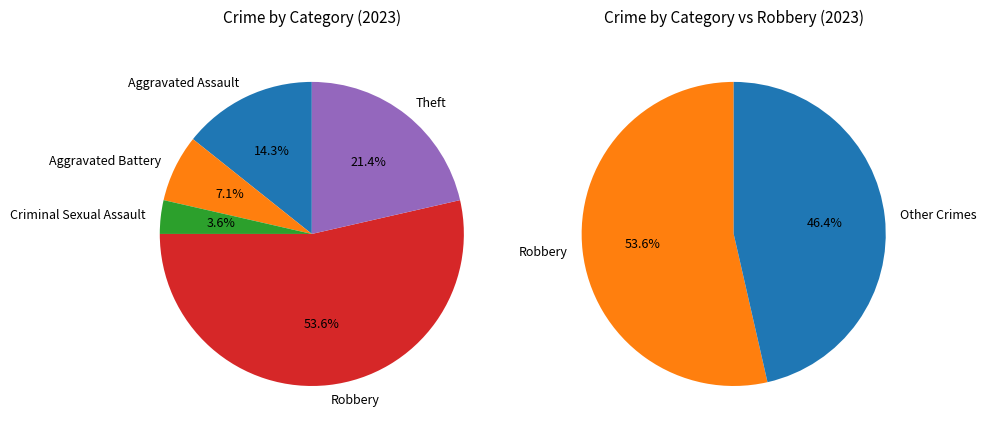

Which category has the biggest portion of the pie?

Robbery